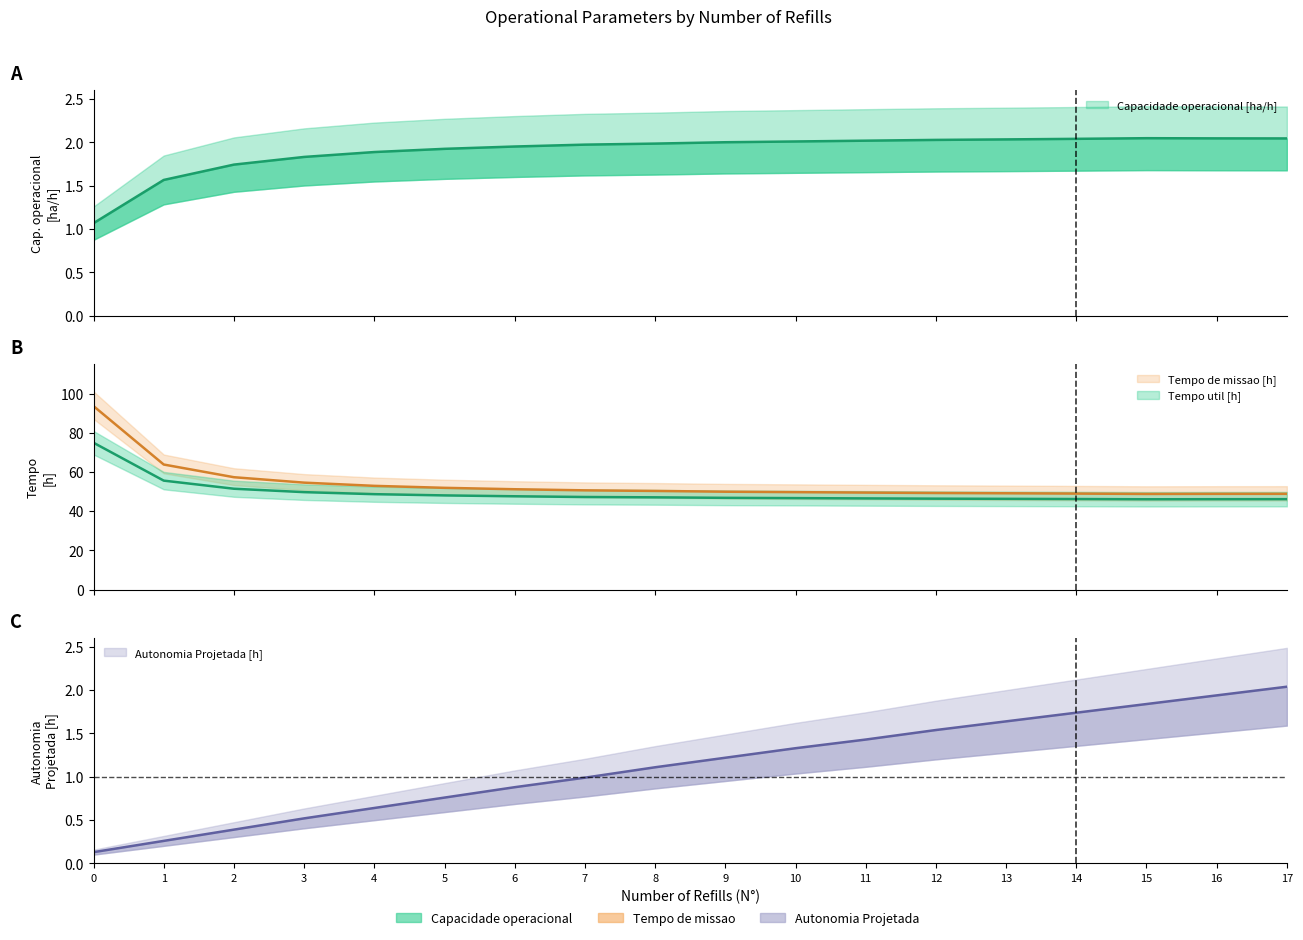

Is it true that Autonomia Projetada [h] equals 1.1 at 16?

False